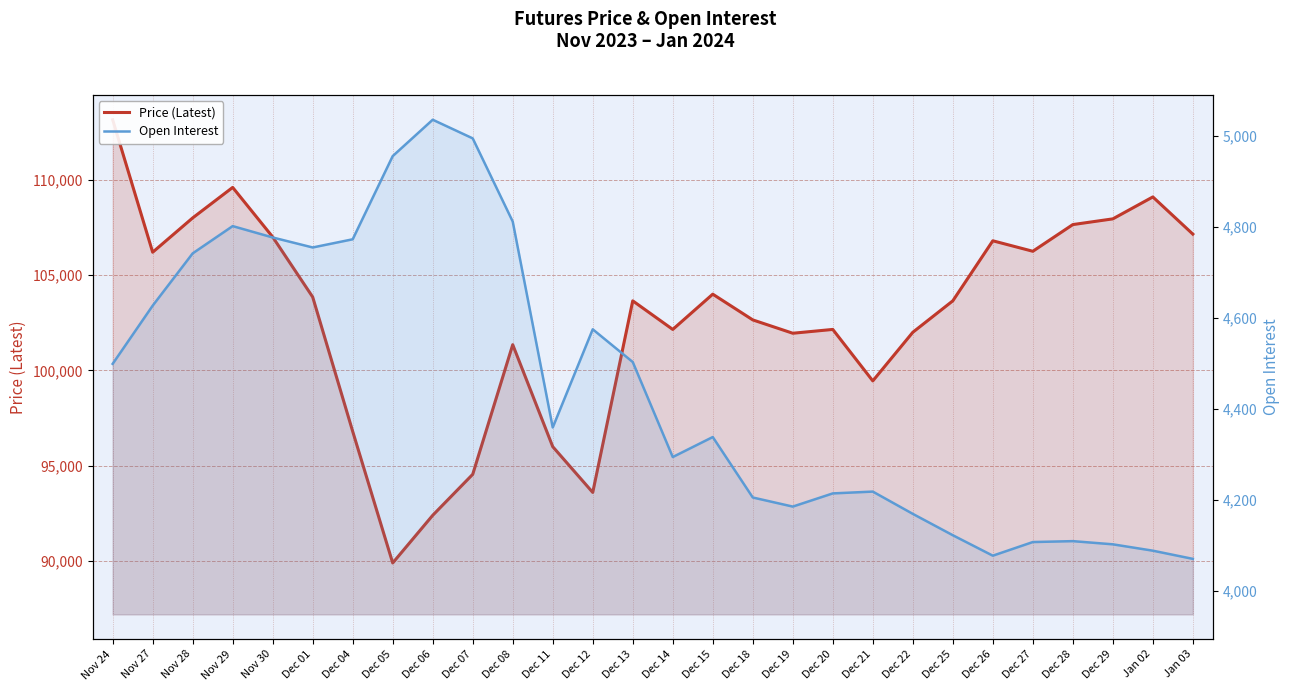

Reading left to right, what are all the values shown in this chart?

Price (Latest): Nov 24=113150	Nov 27=106200	Nov 28=108000	Nov 29=109600	Nov 30=107000	Dec 01=103850	Dec 04=96800	Dec 05=89900	Dec 06=92400	Dec 07=94550	Dec 08=101350	Dec 11=96000	Dec 12=93600	Dec 13=103650	Dec 14=102150	Dec 15=104000	Dec 18=102650	Dec 19=101950	Dec 20=102150	Dec 21=99450	Dec 22=102000	Dec 25=103650	Dec 26=106800	Dec 27=106250	Dec 28=107650	Dec 29=107950	Jan 02=109100	Jan 03=107150
Open Interest: Nov 24=4499	Nov 27=4627	Nov 28=4742	Nov 29=4802	Nov 30=4777	Dec 01=4755	Dec 04=4773	Dec 05=4956	Dec 06=5036	Dec 07=4995	Dec 08=4812	Dec 11=4359	Dec 12=4575	Dec 13=4503	Dec 14=4294	Dec 15=4338	Dec 18=4205	Dec 19=4185	Dec 20=4214	Dec 21=4218	Dec 22=4169	Dec 25=4122	Dec 26=4077	Dec 27=4107	Dec 28=4109	Dec 29=4102	Jan 02=4088	Jan 03=4070